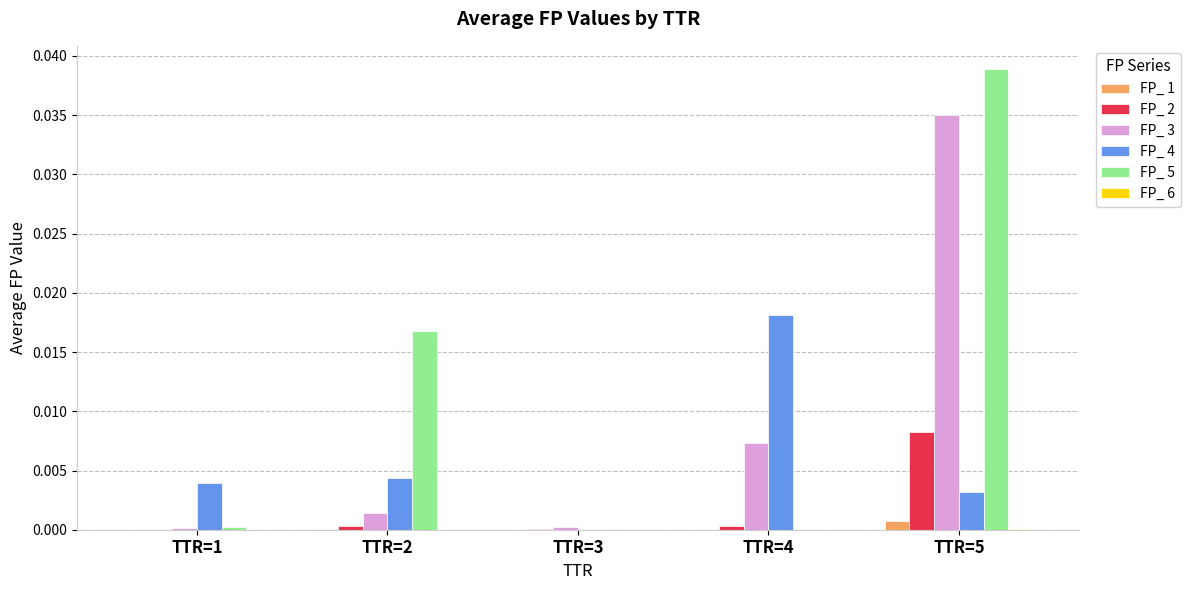

At which category is the sum across all series the highest?

TTR=5